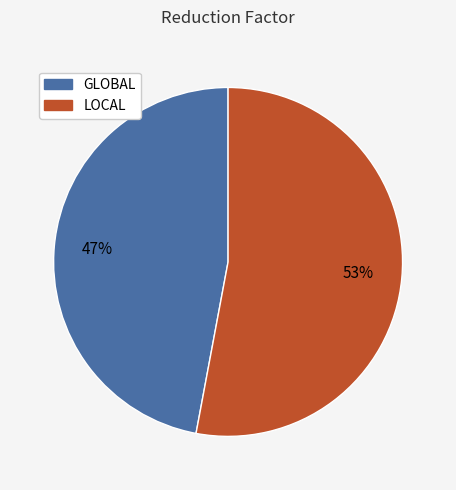

How many segments does this pie chart have?

2